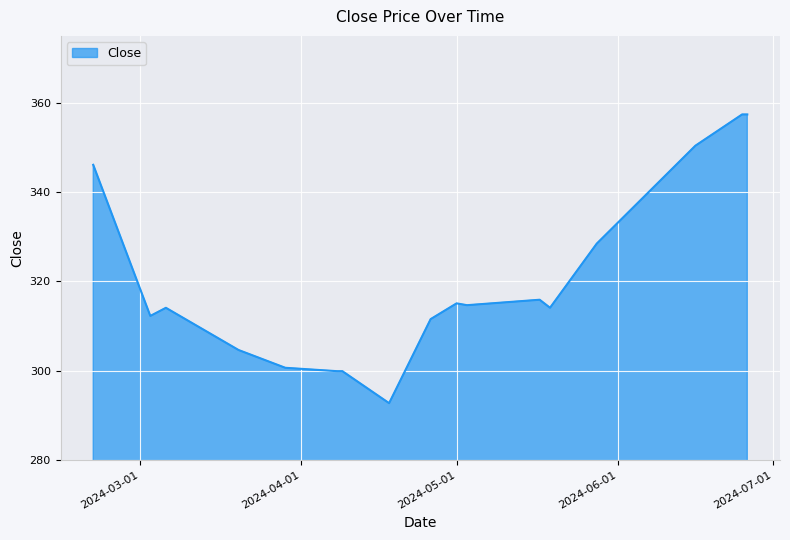

Does the chart display data point markers on the line(s)?

No